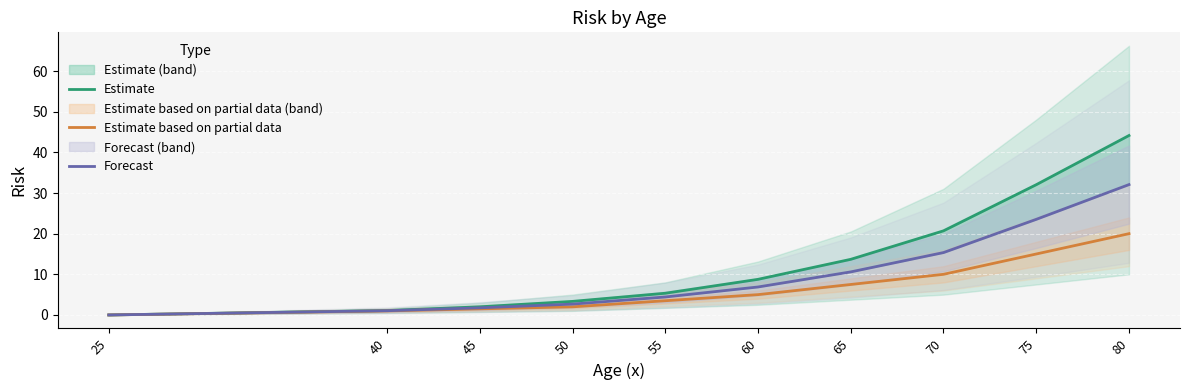

At which label is Forecast closest to 16?

70